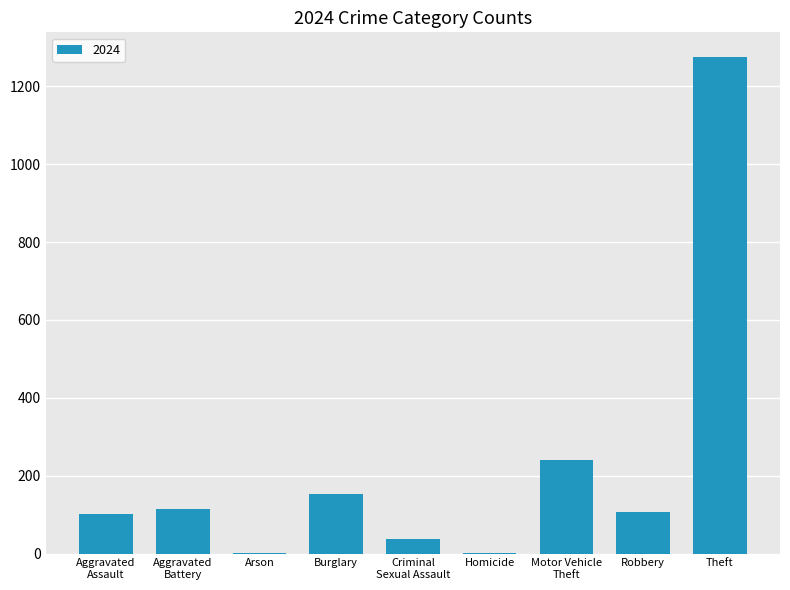

What value does the data have at Robbery?

106